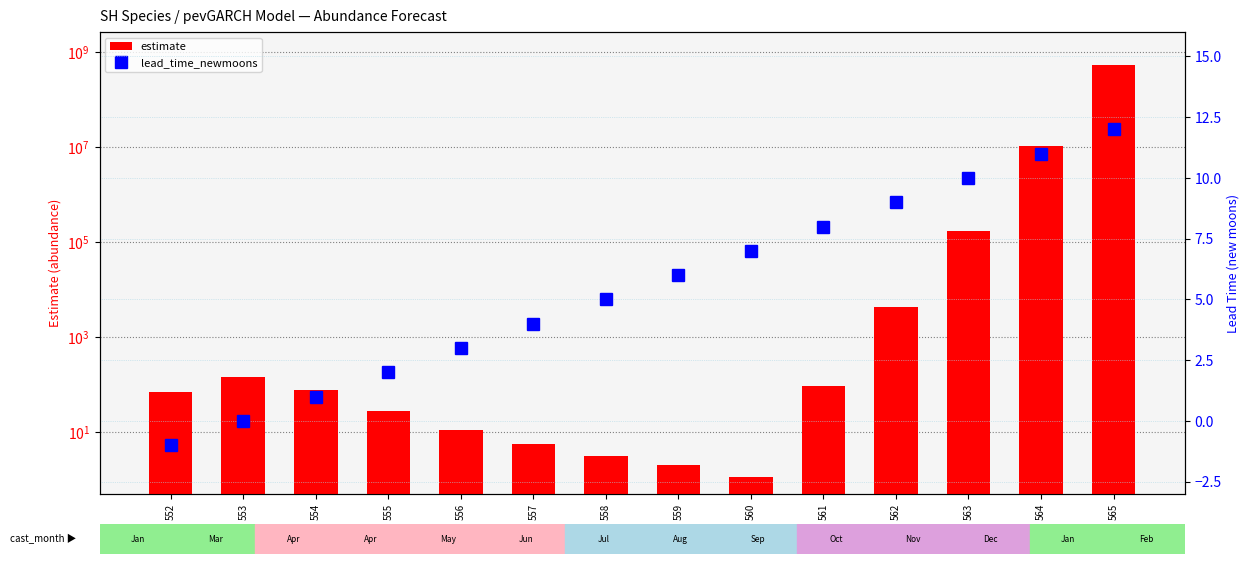

Is the value of estimate at 565 greater than the value of lead_time_newmoons at 561?

Yes